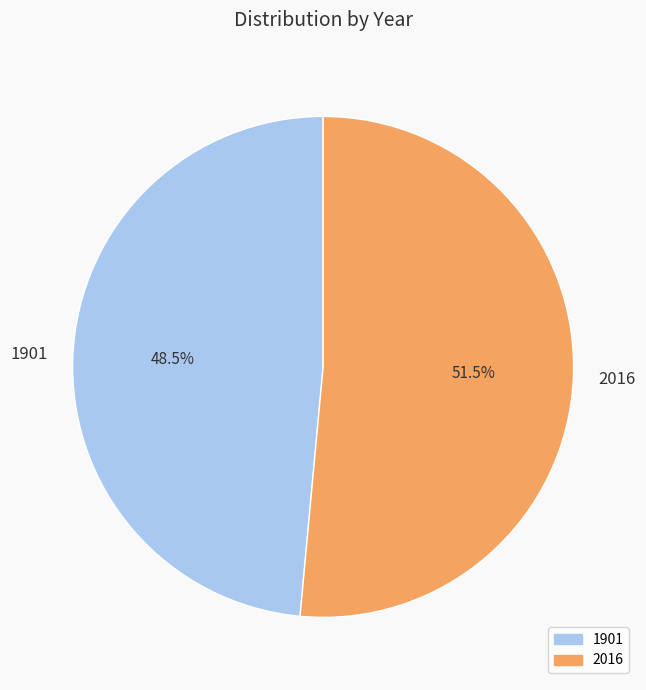

What is the ratio of the value at 1901 to the value at 2016?

0.9